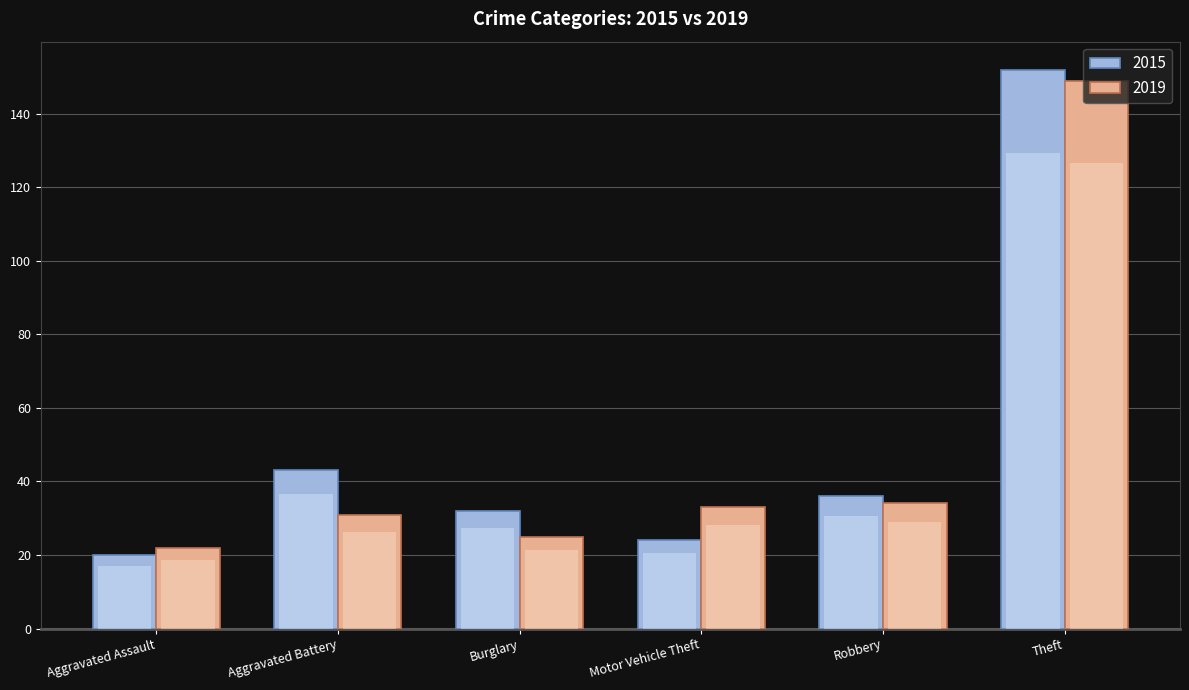

Reading right to left, what are all the values shown in this chart?

2015: 152	36	24	32	43	20
2019: 149	34	33	25	31	22